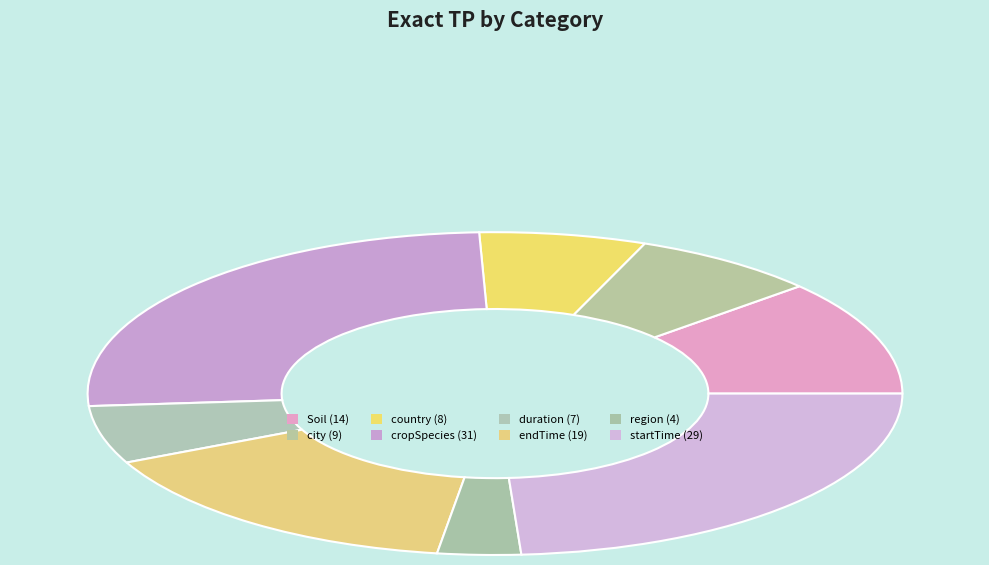

Does duration represent more than half of the total?

No